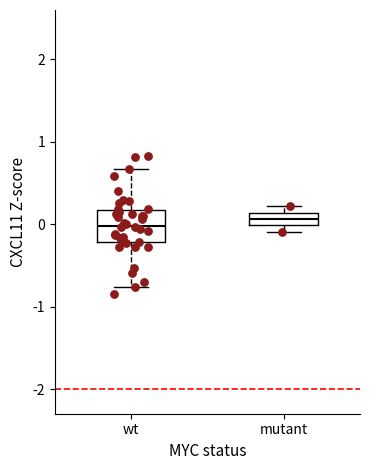

Where is the lower edge of the box for mutant on the y-axis? The values are not printed on the chart, so give them approximately, as read against the axis.

0.0